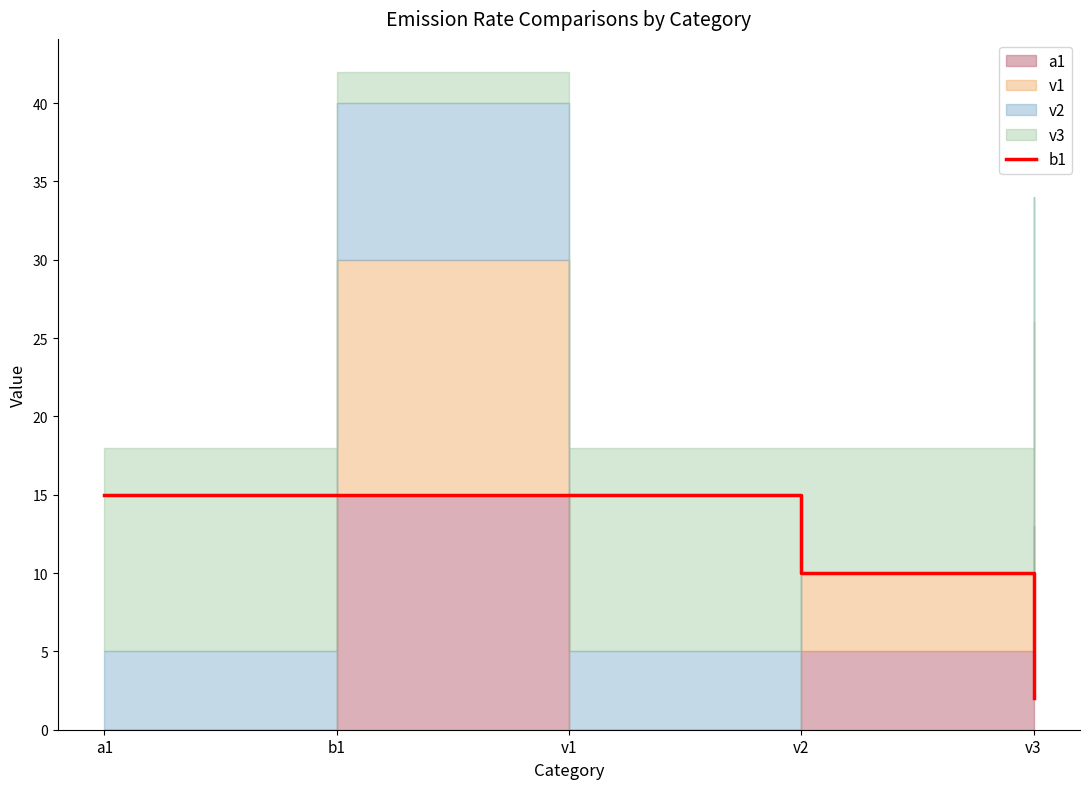

What is the value of the 1st point from the left?

15